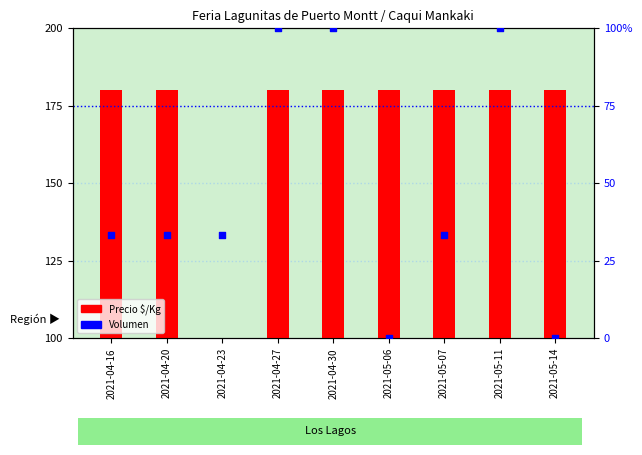

Which series reaches the maximum Y coordinate?

Precio $/Kg